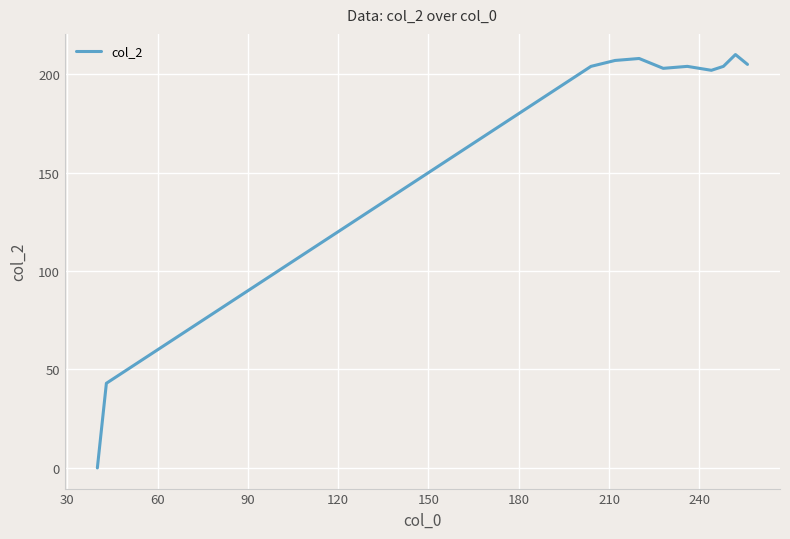

What is the sum of all values?

4564